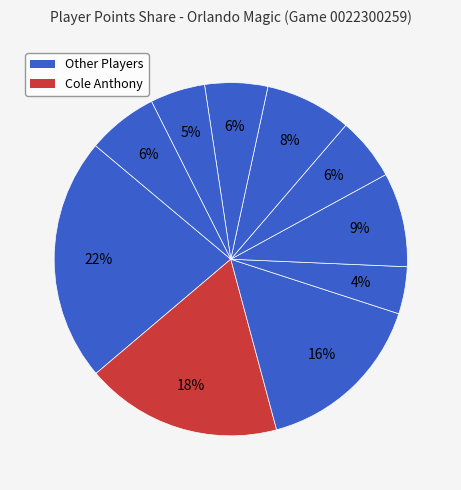

How many segments does this pie chart have?

10